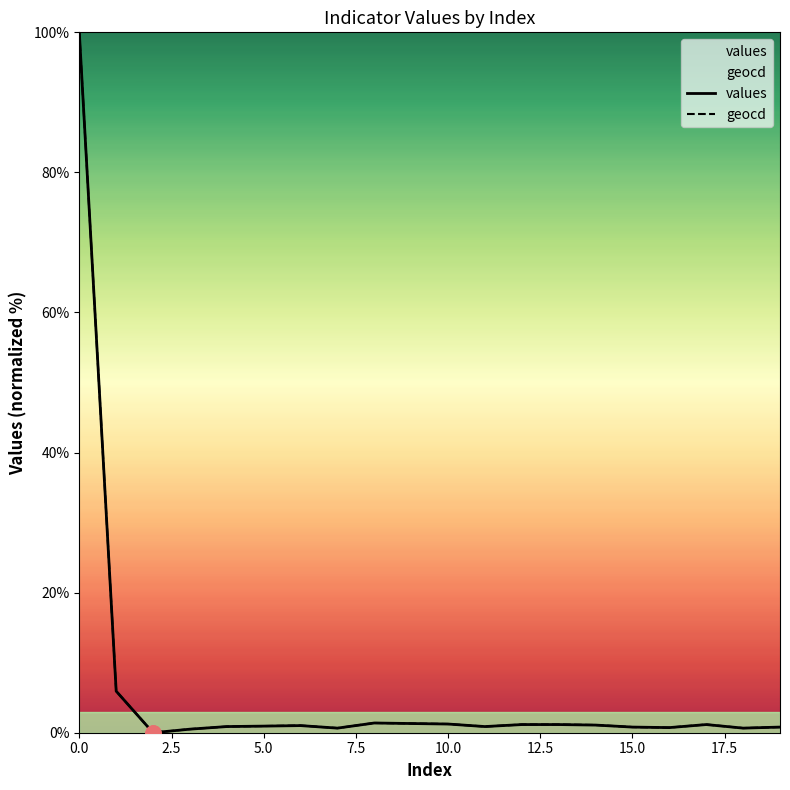

What is the total value across all series at 11?

1.8